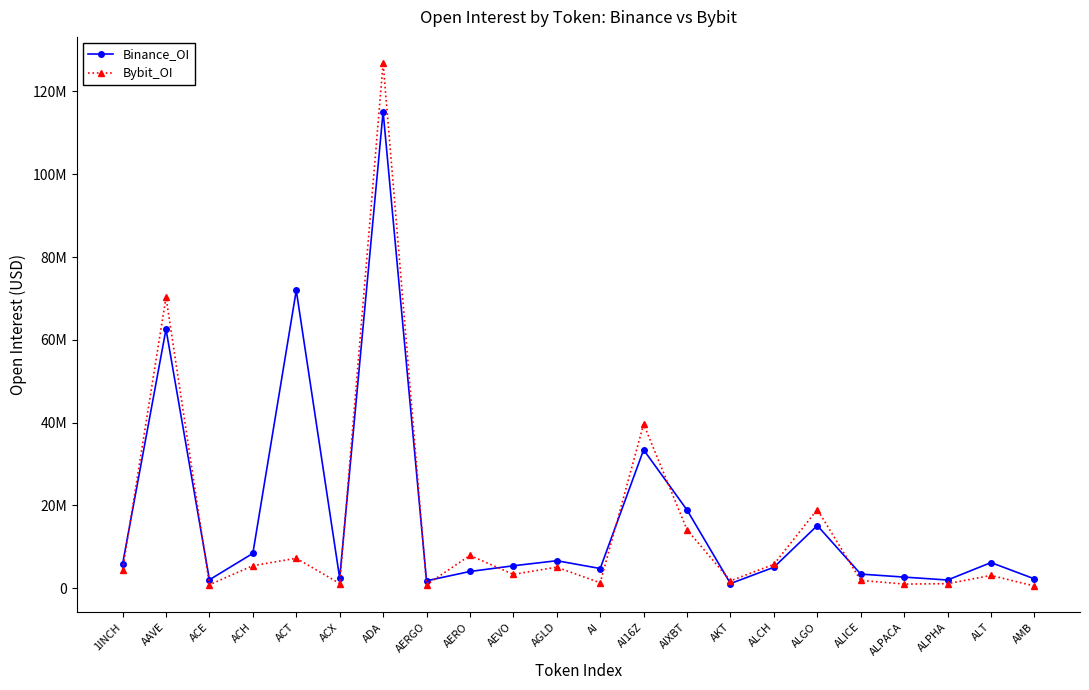

What value does the Binance_OI series have at AEVO, to the nearest 50?

5388500